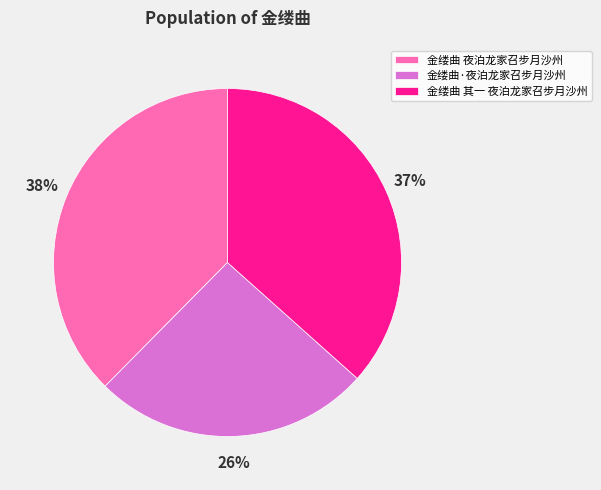

Between 金缕曲 夜泊龙家召步月沙州 and 金缕曲 其一 夜泊龙家召步月沙州, which is larger?

金缕曲 夜泊龙家召步月沙州